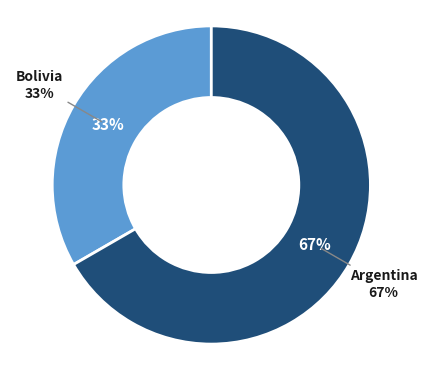

What percentage do Argentina and Bolivia together represent?

100.0%